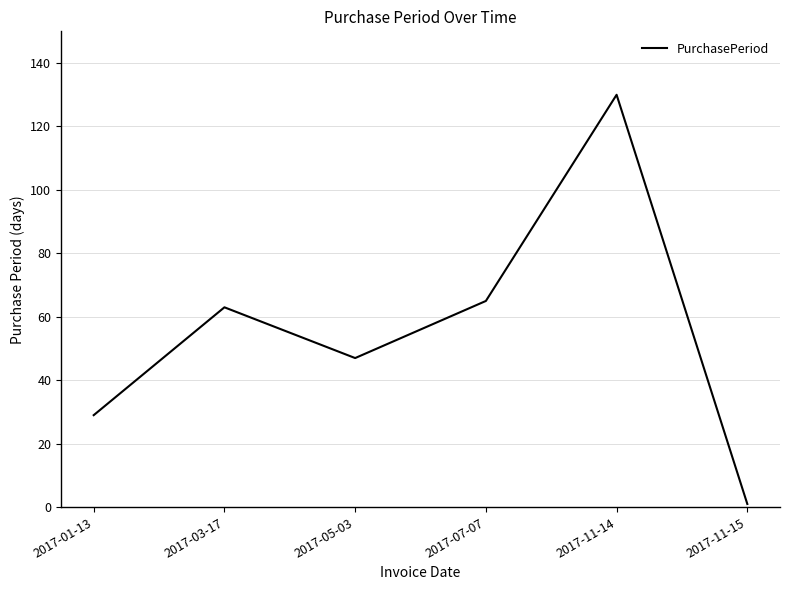

Reading left to right, extract all data points from this chart.

29	63	47	65	130	1